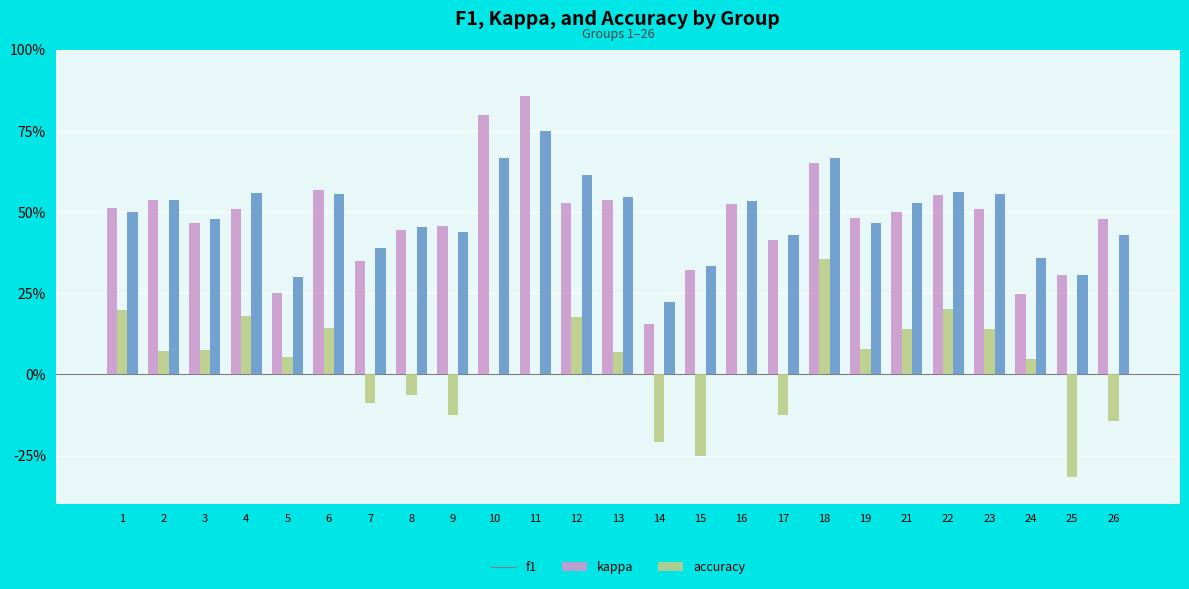

Which series has the widest spread of values?

f1